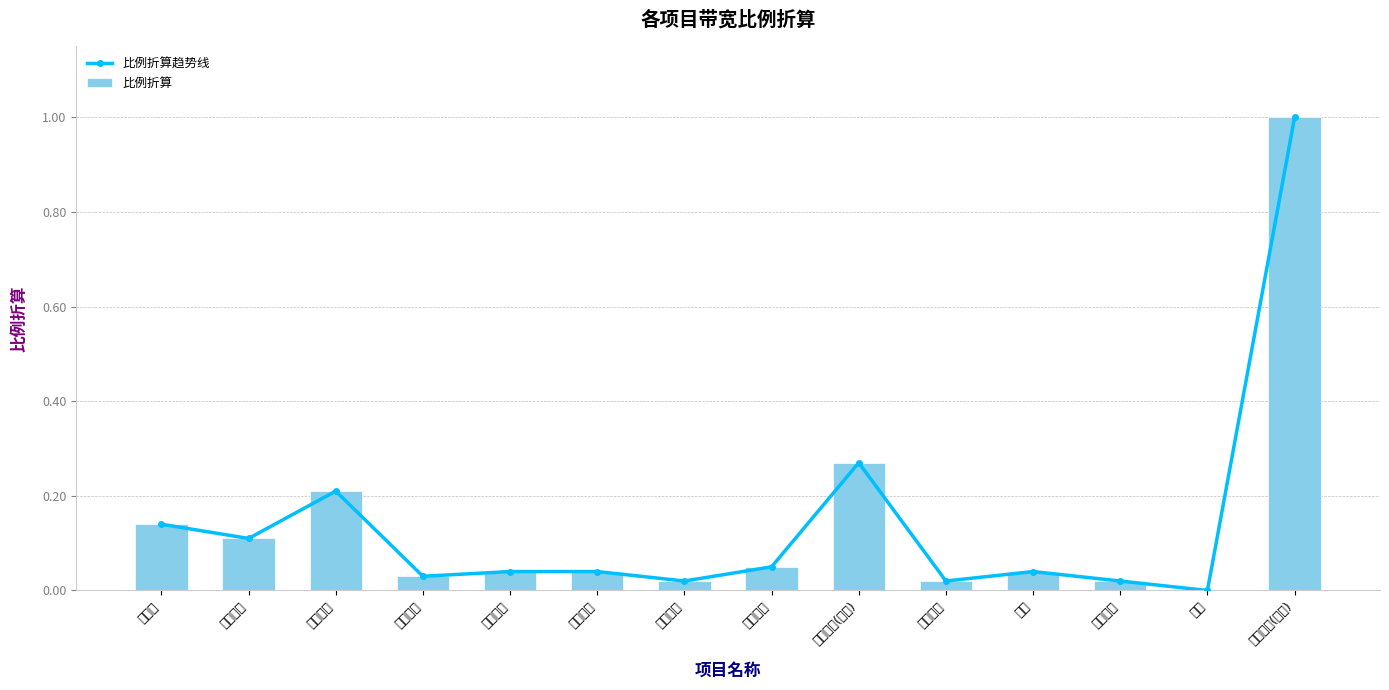

What are all the series names shown in the legend?

比例折算趋势线, 比例折算